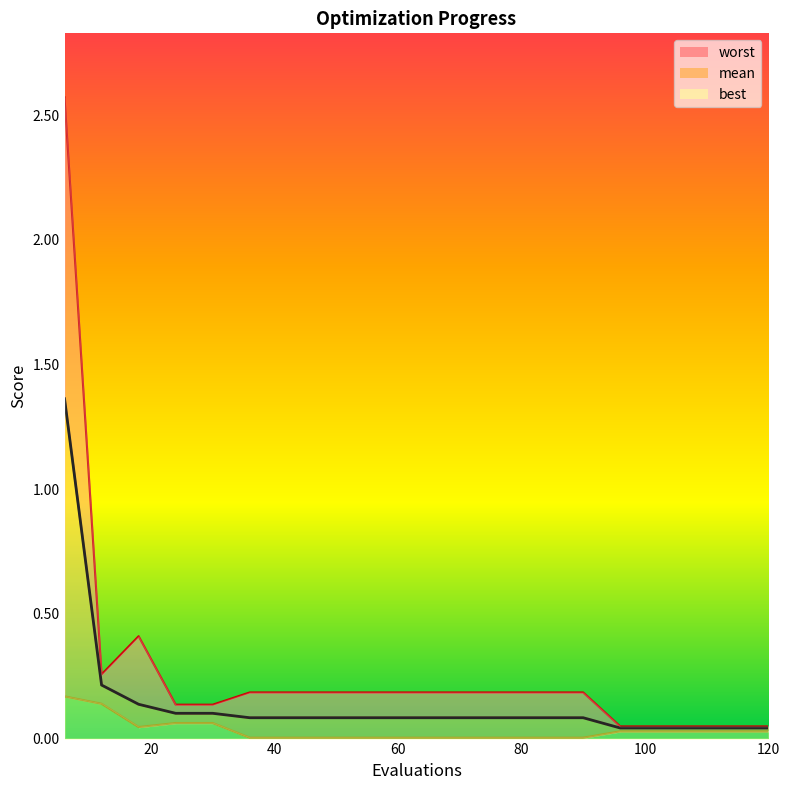

Reading left to right, list all the values displayed in this chart.

mean: 6=1.4	12=0.2	18=0.1	24=0.1	30=0.1	36=0.1	42=0.1	48=0.1	54=0.1	60=0.1	66=0.1	72=0.1	78=0.1	84=0.1	90=0.1	96=0.0	102=0.0	108=0.0	114=0.0	120=0.0
best: 6=0.2	12=0.1	18=0.0	24=0.1	30=0.1	36=0.0	42=0.0	48=0.0	54=0.0	60=0.0	66=0.0	72=0.0	78=0.0	84=0.0	90=0.0	96=0.0	102=0.0	108=0.0	114=0.0	120=0.0
worst: 6=2.6	12=0.3	18=0.4	24=0.1	30=0.1	36=0.2	42=0.2	48=0.2	54=0.2	60=0.2	66=0.2	72=0.2	78=0.2	84=0.2	90=0.2	96=0.0	102=0.0	108=0.0	114=0.0	120=0.0